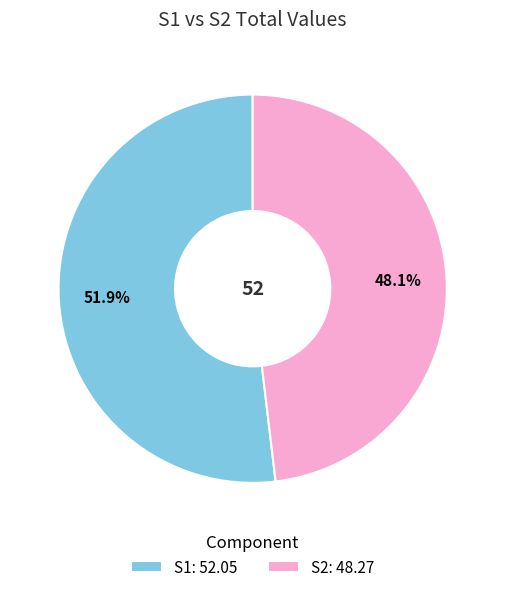

Combined, do S1: 52.05 and S2: 48.27 account for over 50%?

Yes